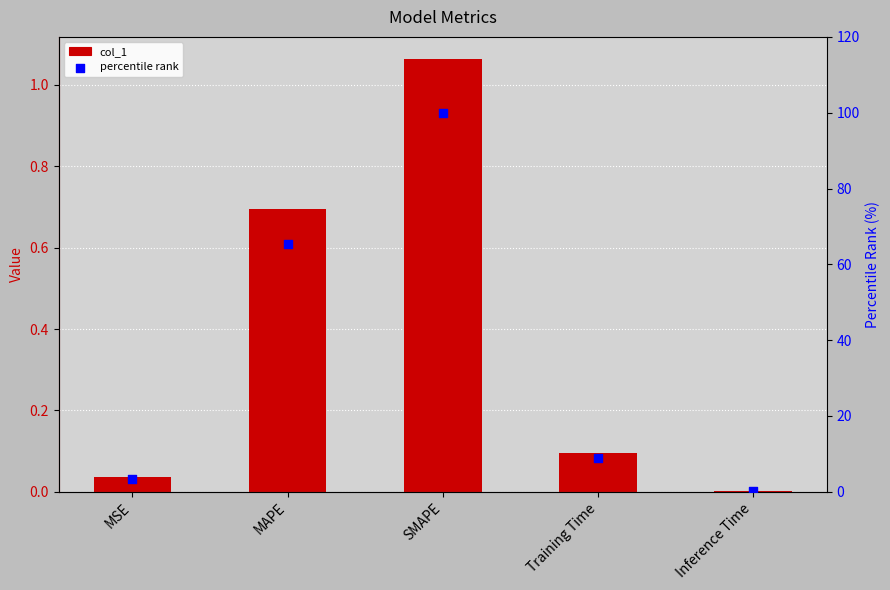

Which series contains the lowest Y value?

col_1